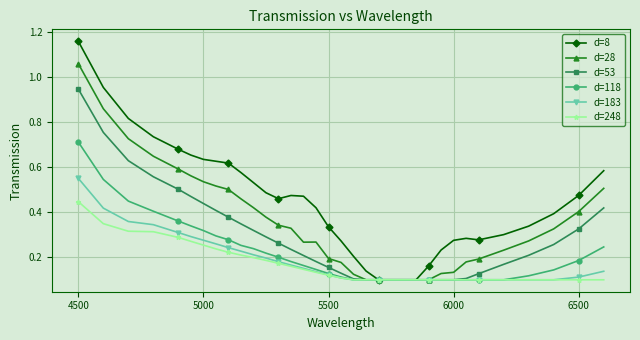

At how many categories does at least one series exceed 0?

34